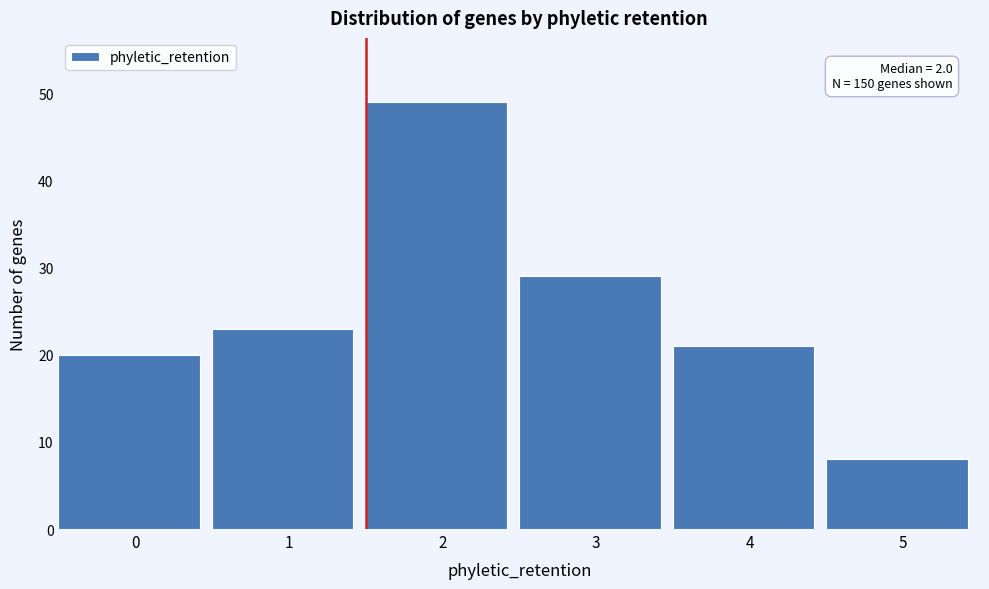

Reading left to right, list all the values displayed in this chart.

0=20	1=23	2=49	3=29	4=21	5=8